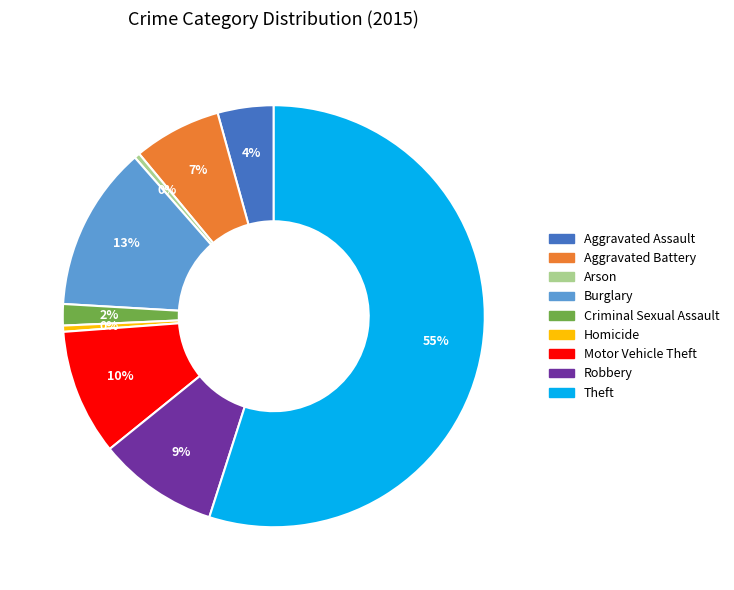

Is it true that Theft is 61% of the pie?

False